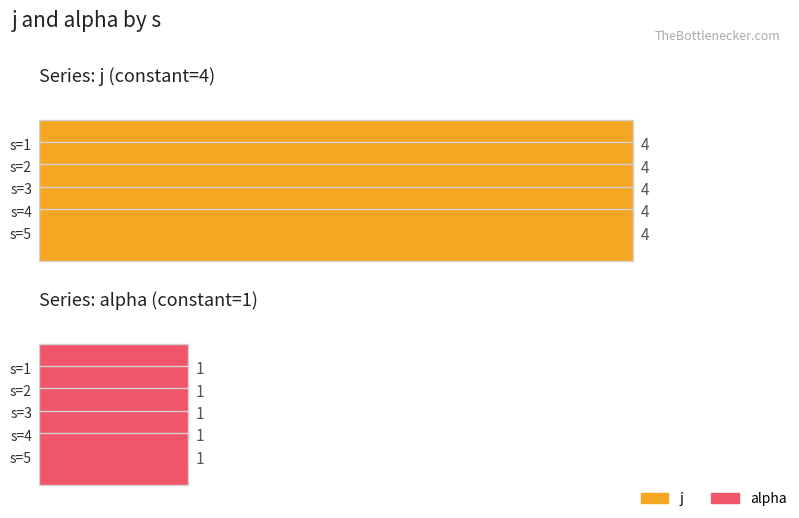

At which label does alpha reach its minimum?

1